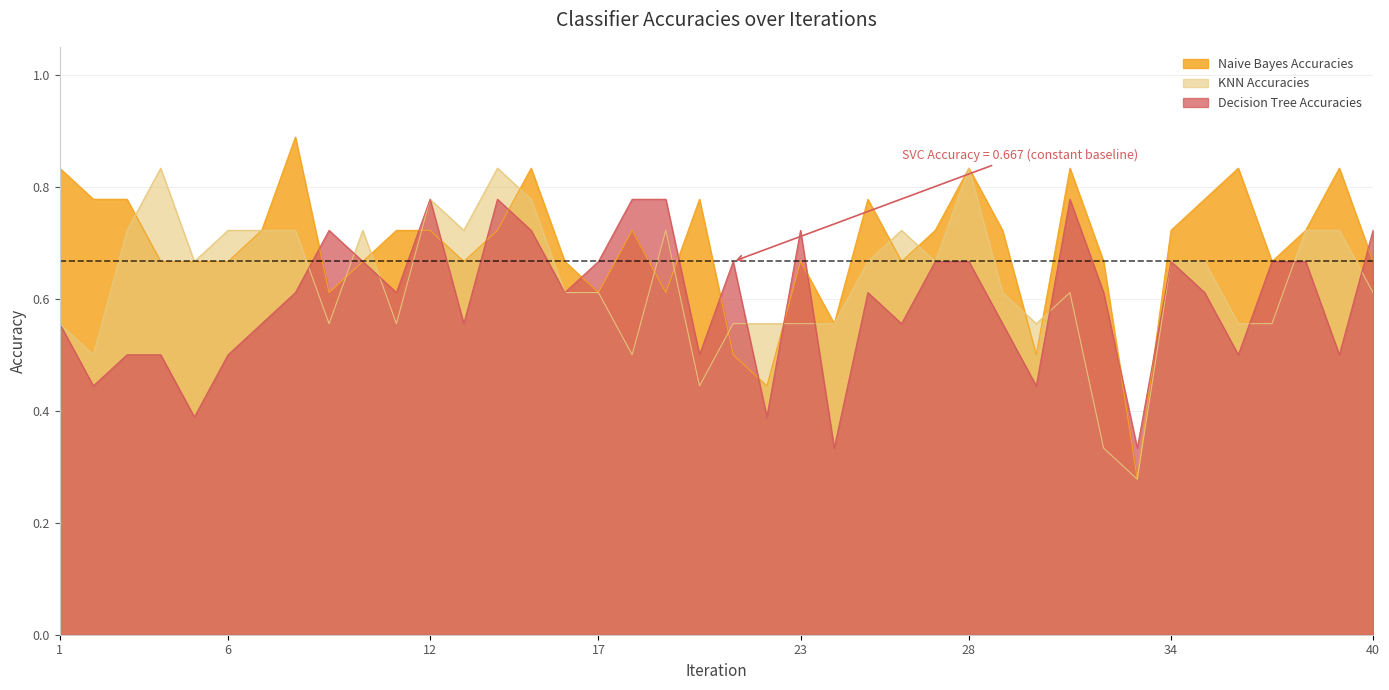

In Naive Bayes Accuracies, how many points are higher than both neighbors (excluding endpoints)?

10